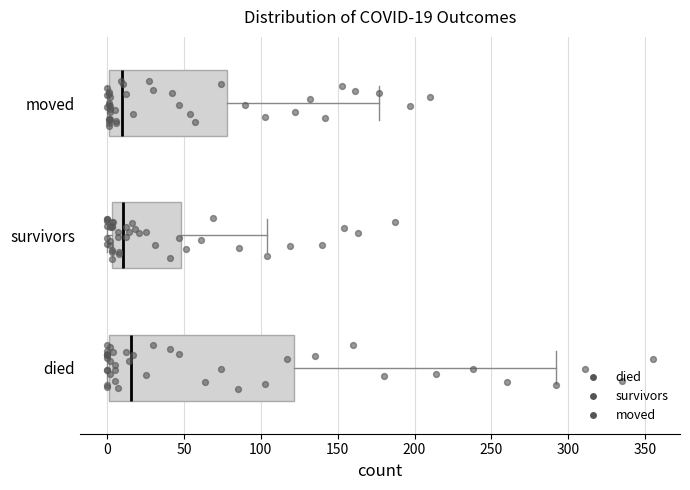

Comparing the boxes themselves (not the whiskers), which one is the widest?

died